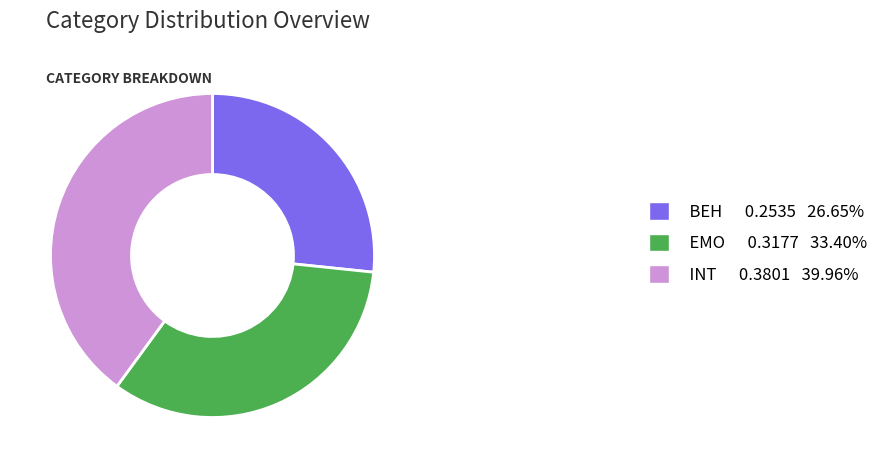

Is there any slice that represents more than half of the pie?

No